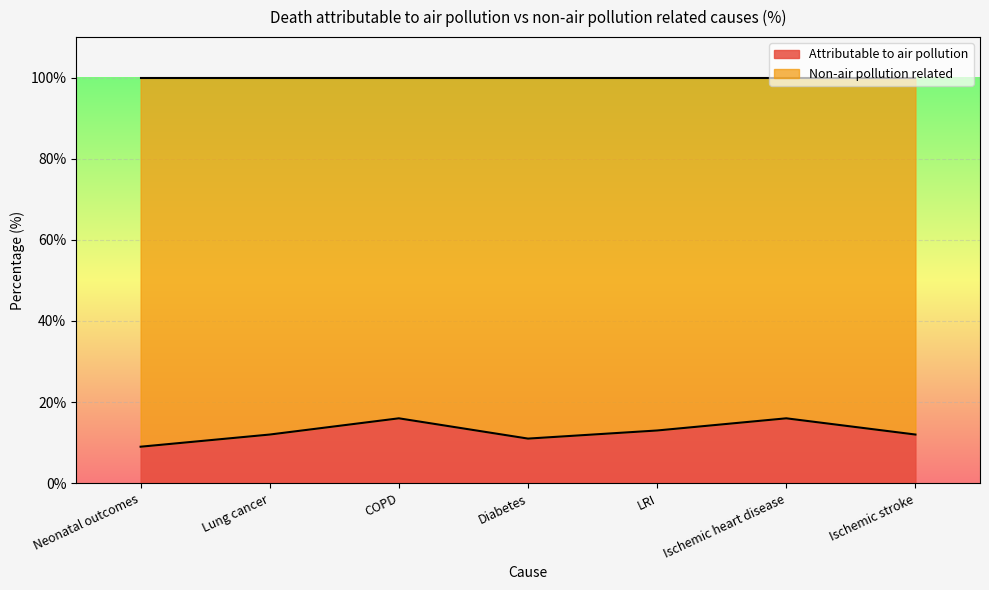

The Attributable to air pollution series shows 3 at Neonatal outcomes. True or false?

False